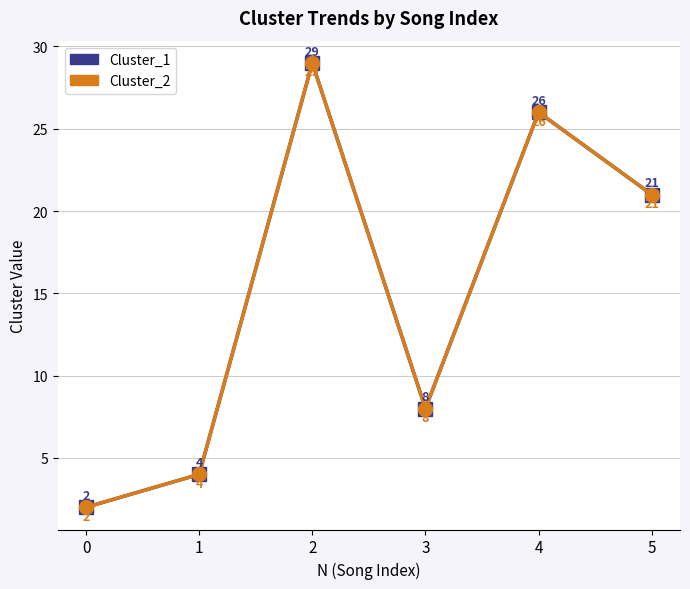

What is the value of the Cluster_1 point at the 5th from the left?

26